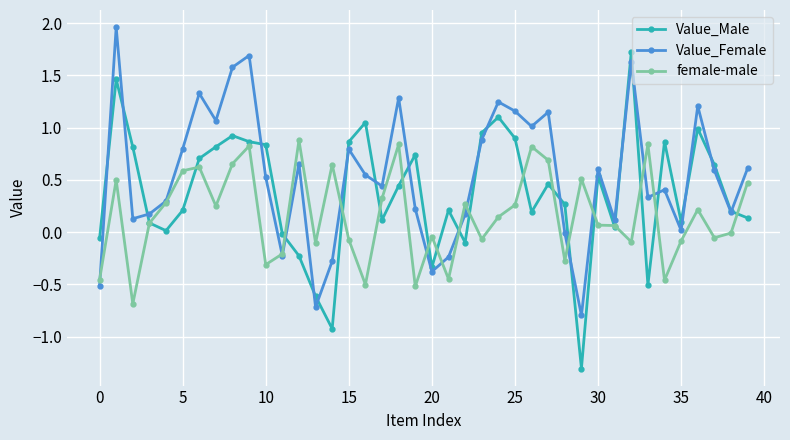

What is the minimum value shown in the chart?

-1.3